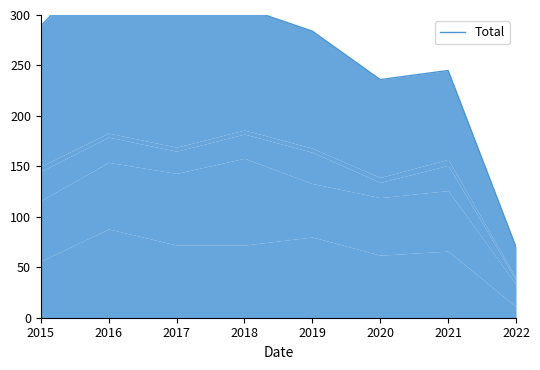

Reading left to right, what are all the values shown in this chart?

289	361	371	307	284	236	245	70